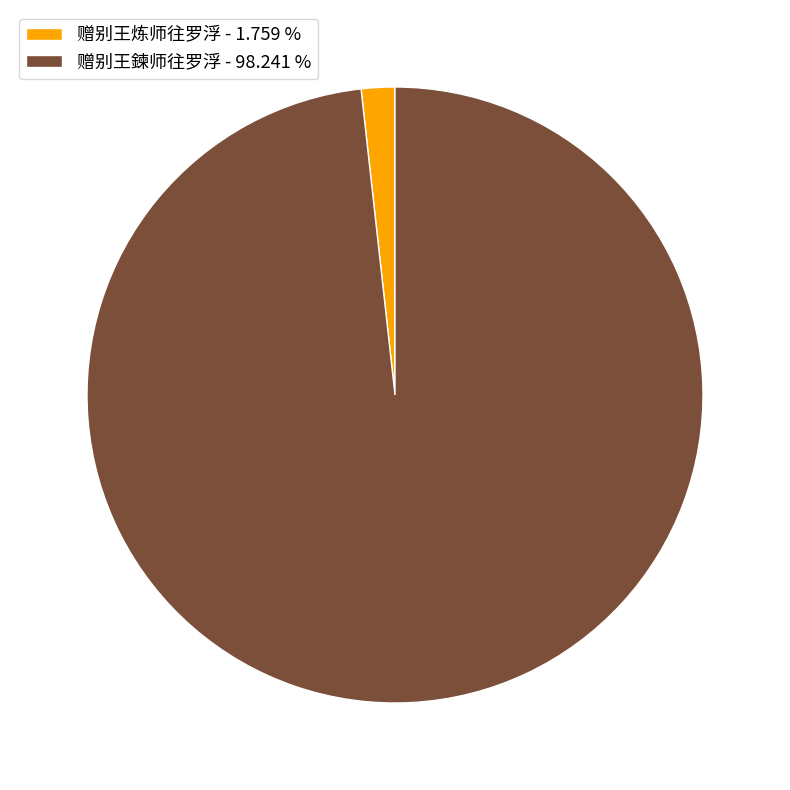

Count the number of slices in the pie.

2